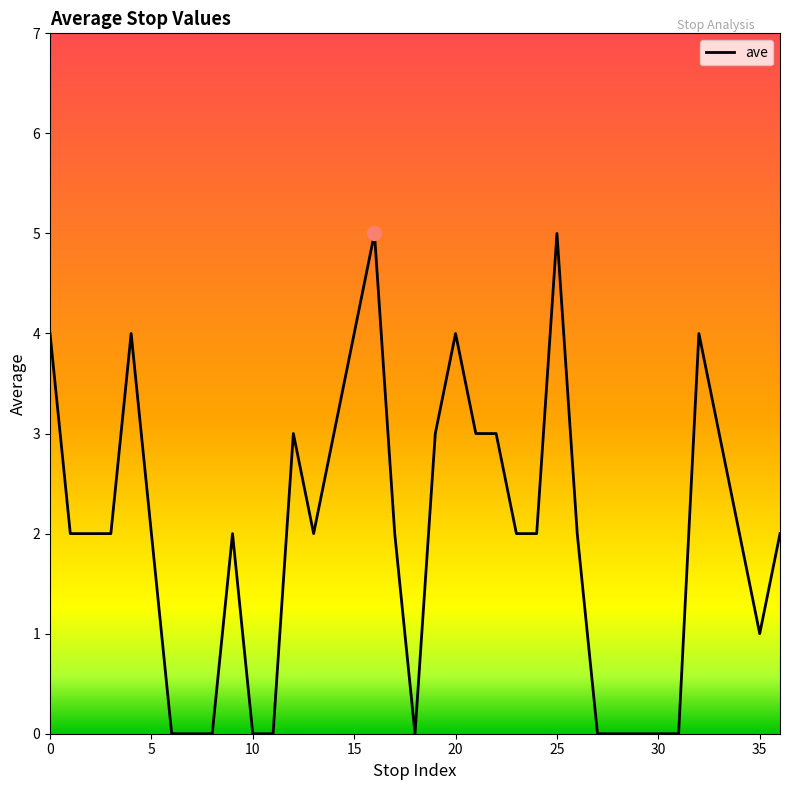

What is the difference between the maximum and minimum values?

5